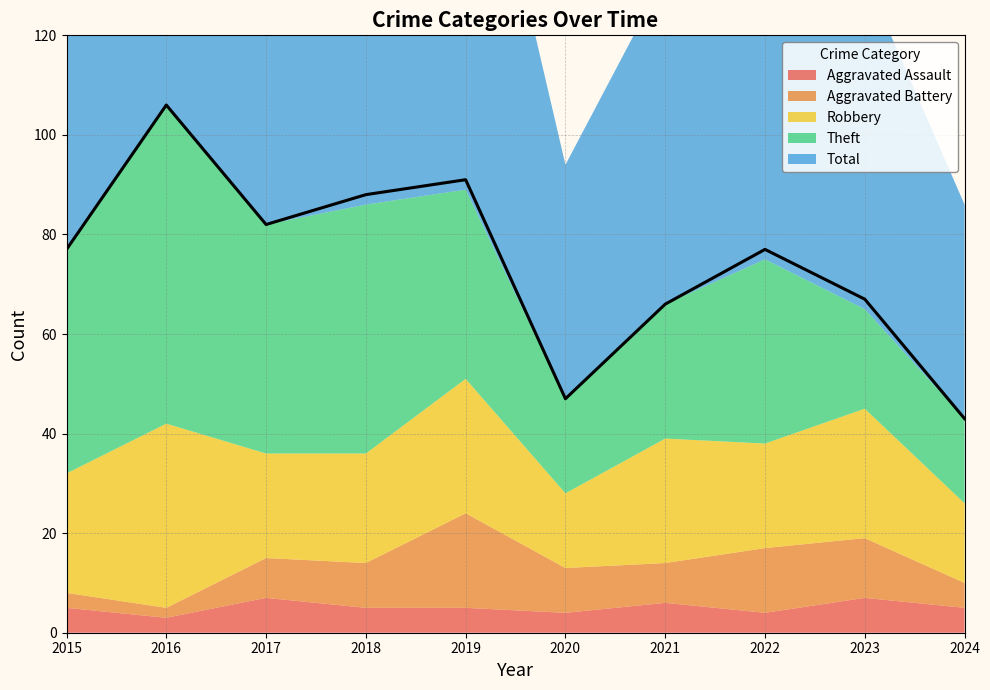

How many data points does each series have?

10